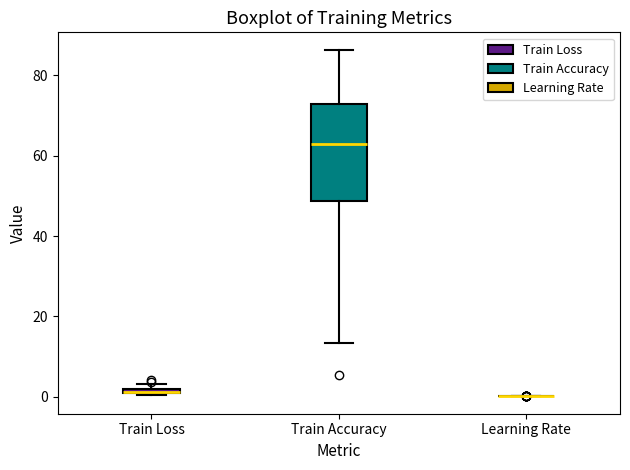

Where is the lower edge of the box for Train Loss on the y-axis? The values are not printed on the chart, so give them approximately, as read against the axis.

0